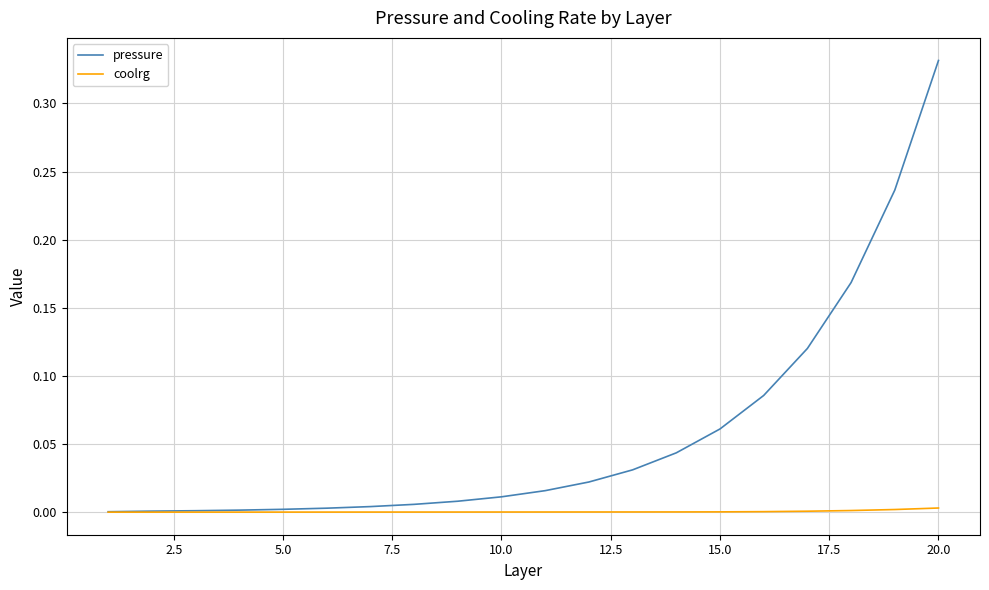

Which series has the largest total across all categories?

pressure